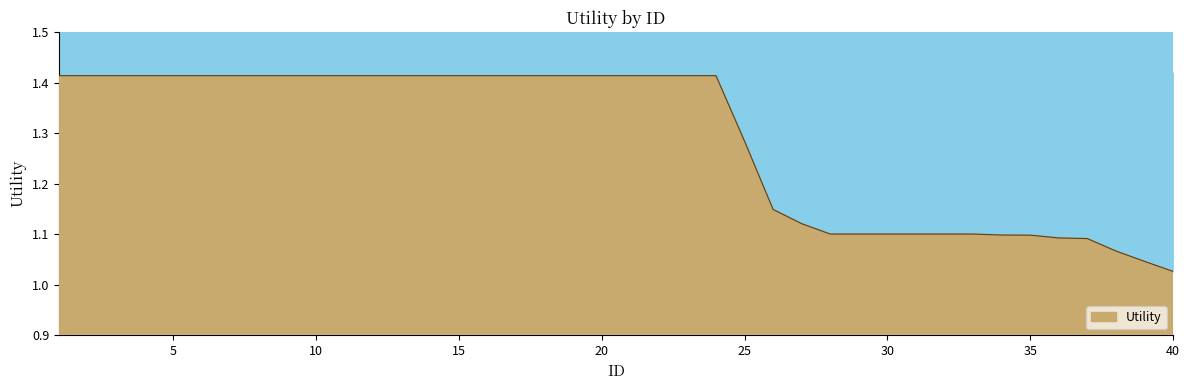

Is it true that the value at 7 is 0.8?

False